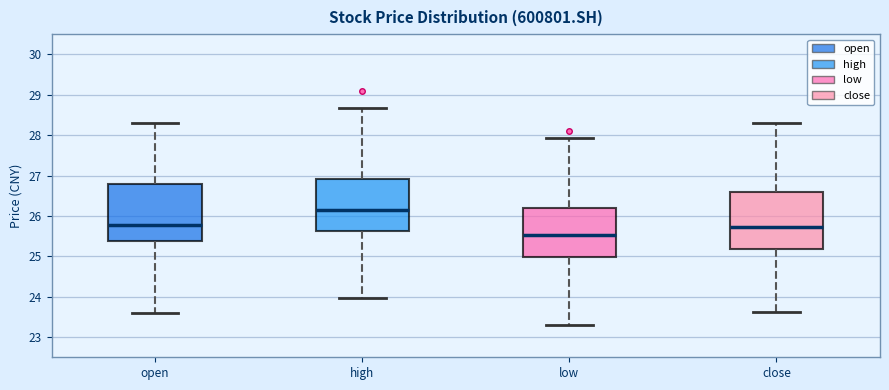

Reading left to right, read every box against the y-axis: the position of its median line, the range the box covers, and the ends of its whiskers. The values are not printed on the chart, so give them approximately, as read against the axis.

open: median 25.8, box 25.4 to 26.8, whiskers 23.6 to 28.3
high: median 26.1, box 25.6 to 26.9, whiskers 24.0 to 28.7
low: median 25.5, box 25.0 to 26.2, whiskers 23.3 to 27.9
close: median 25.7, box 25.2 to 26.6, whiskers 23.6 to 28.3